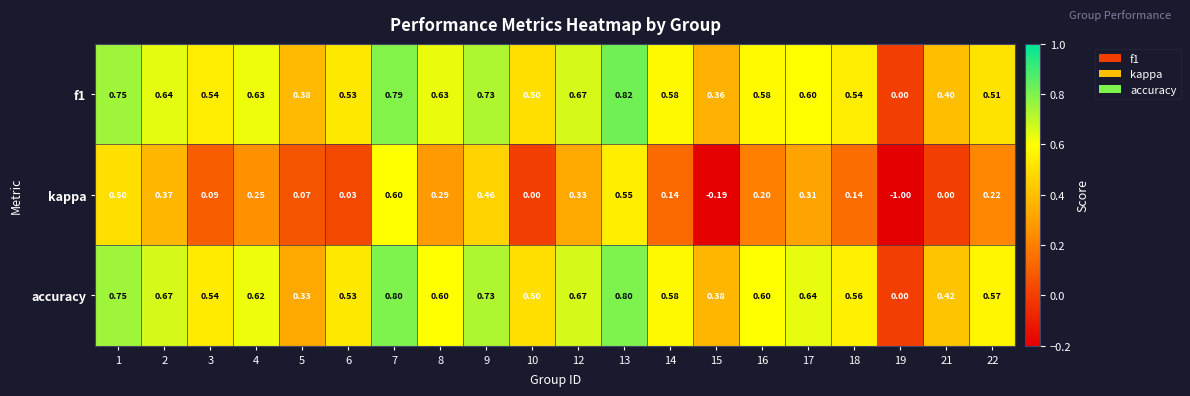

How many categories are shown in the chart?

20